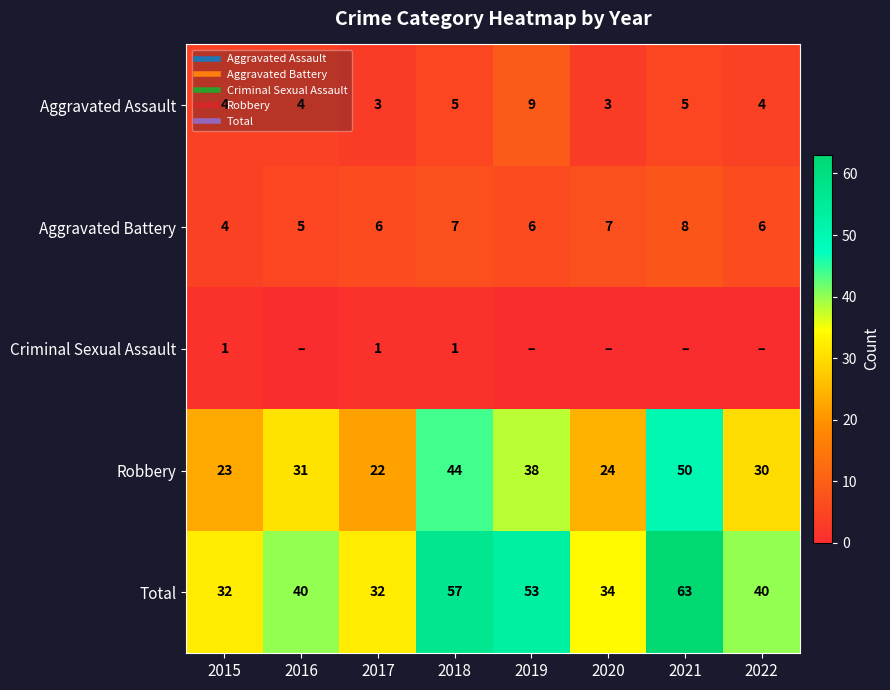

Count the number of data series in this chart.

5